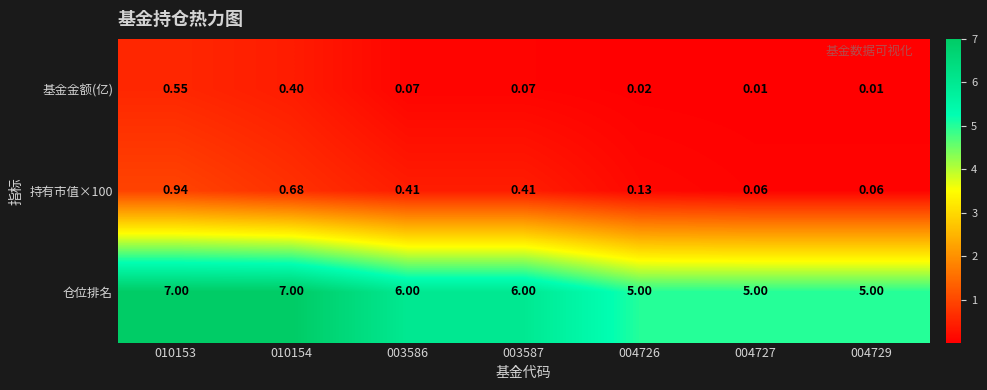

Which series has the largest range (max minus min)?

仓位排名